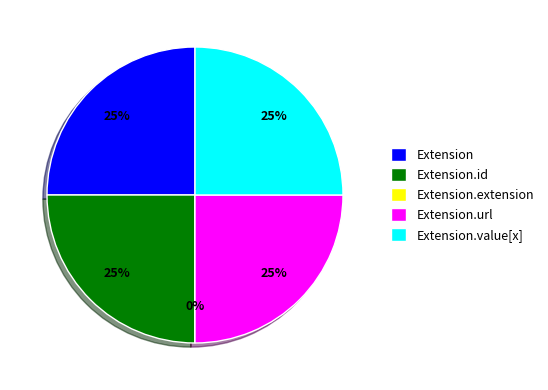

True or false: Extension.id accounts for 25% of the total.

True